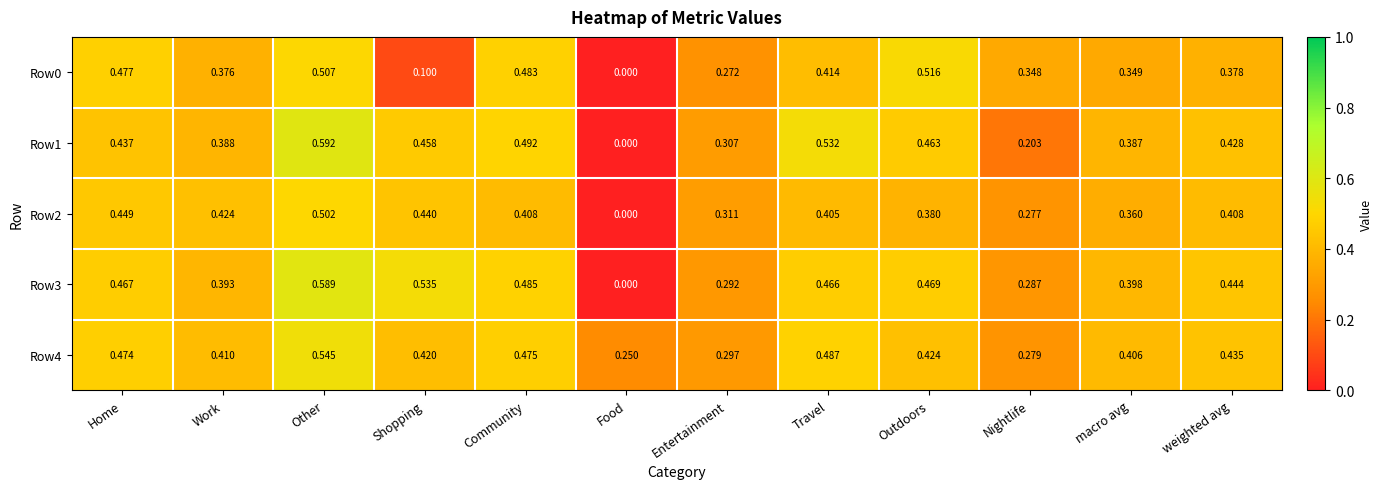

At which category is the sum across all series the highest?

Other